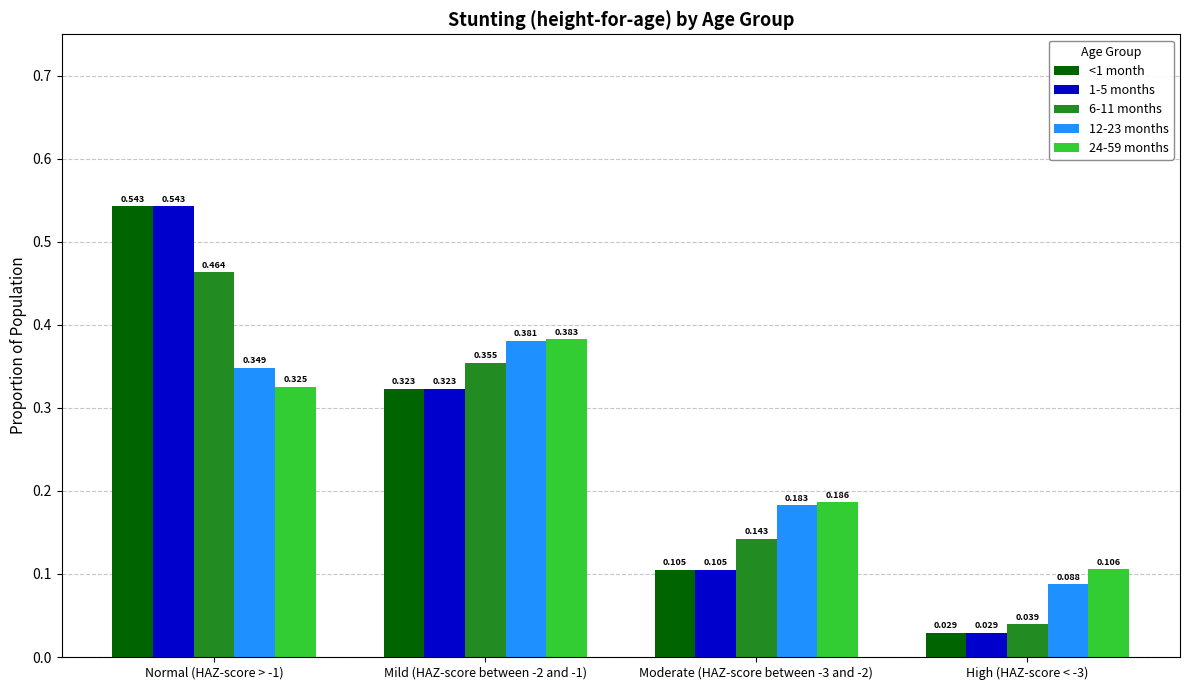

How many data points does each series have?

4